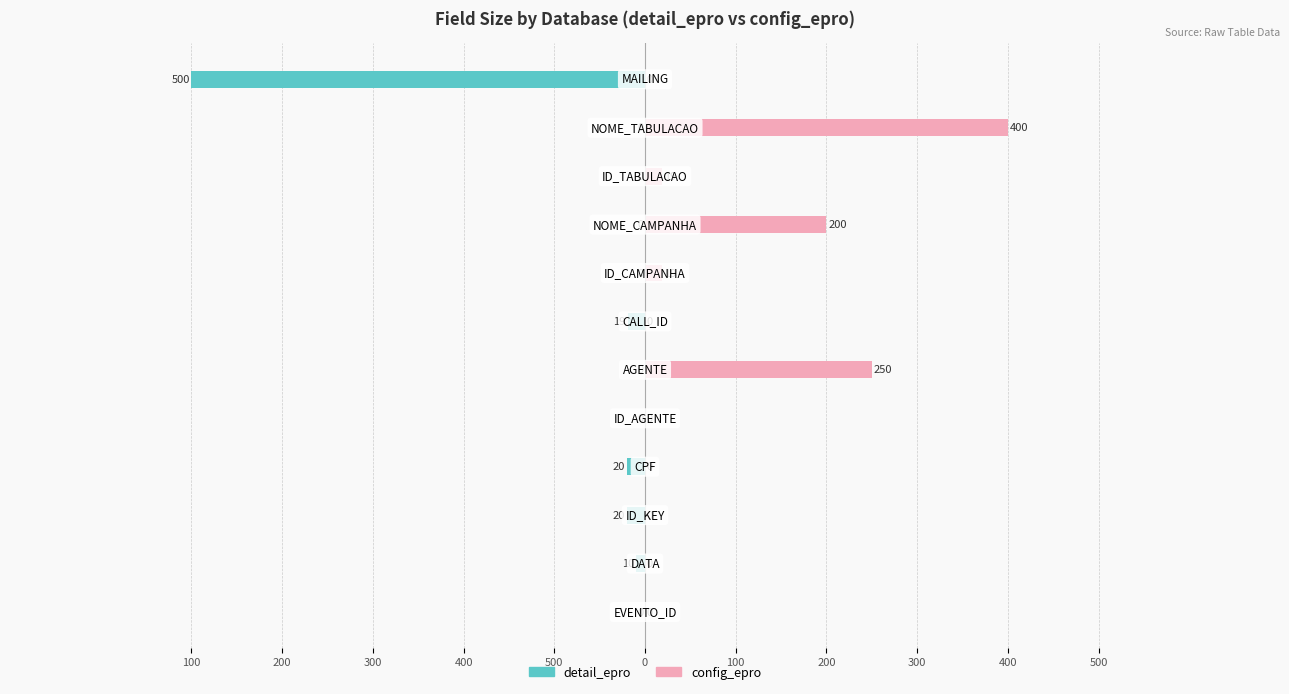

True or false: detail_epro has a value of -264 at 100.

False